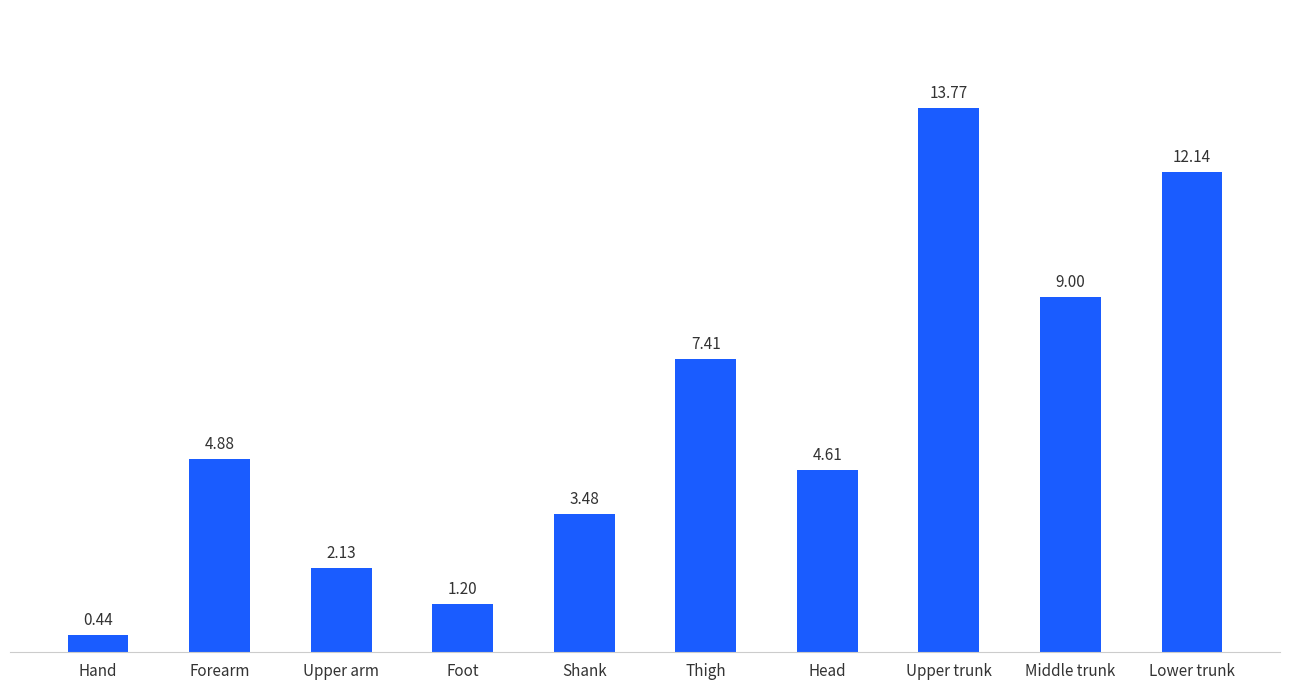

What is the greatest value displayed?

13.8